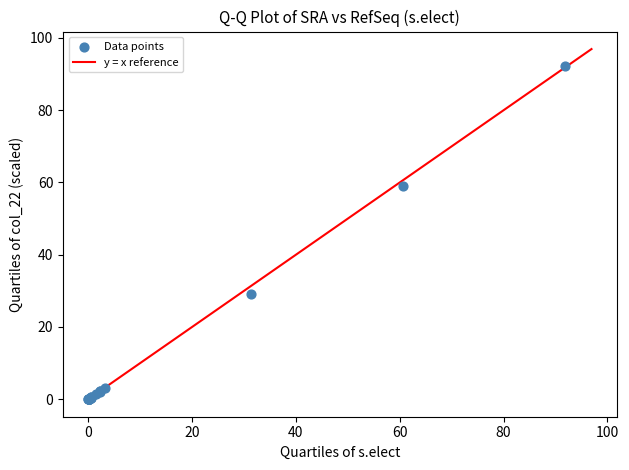

What Y value in the scatter plot is closest to 46?

58.9